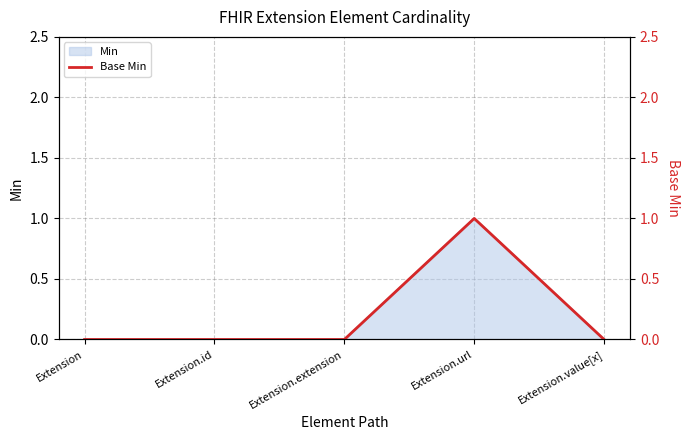

Rank the categories by value from highest to lowest.

Extension.url, Extension, Extension.id, Extension.extension, Extension.value[x]